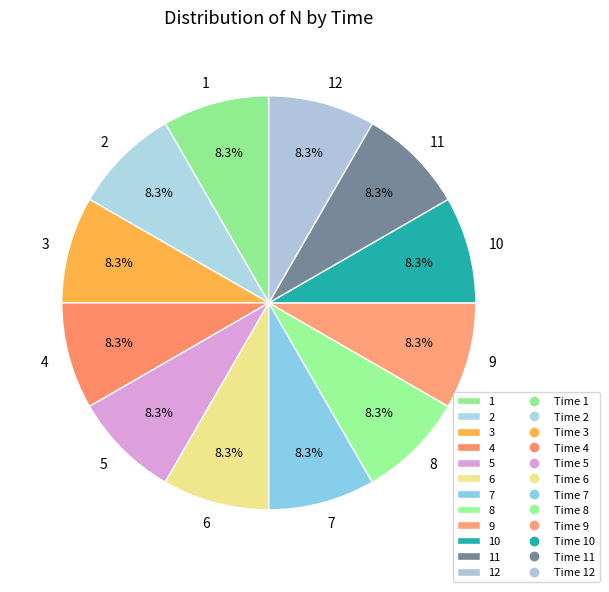

True or false: 10 accounts for 8% of the total.

True